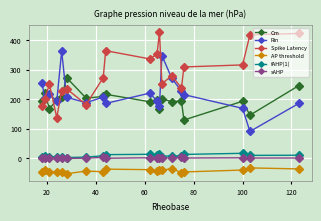

What is the value of the Spike Latency point at the 16th from the left?

308.8